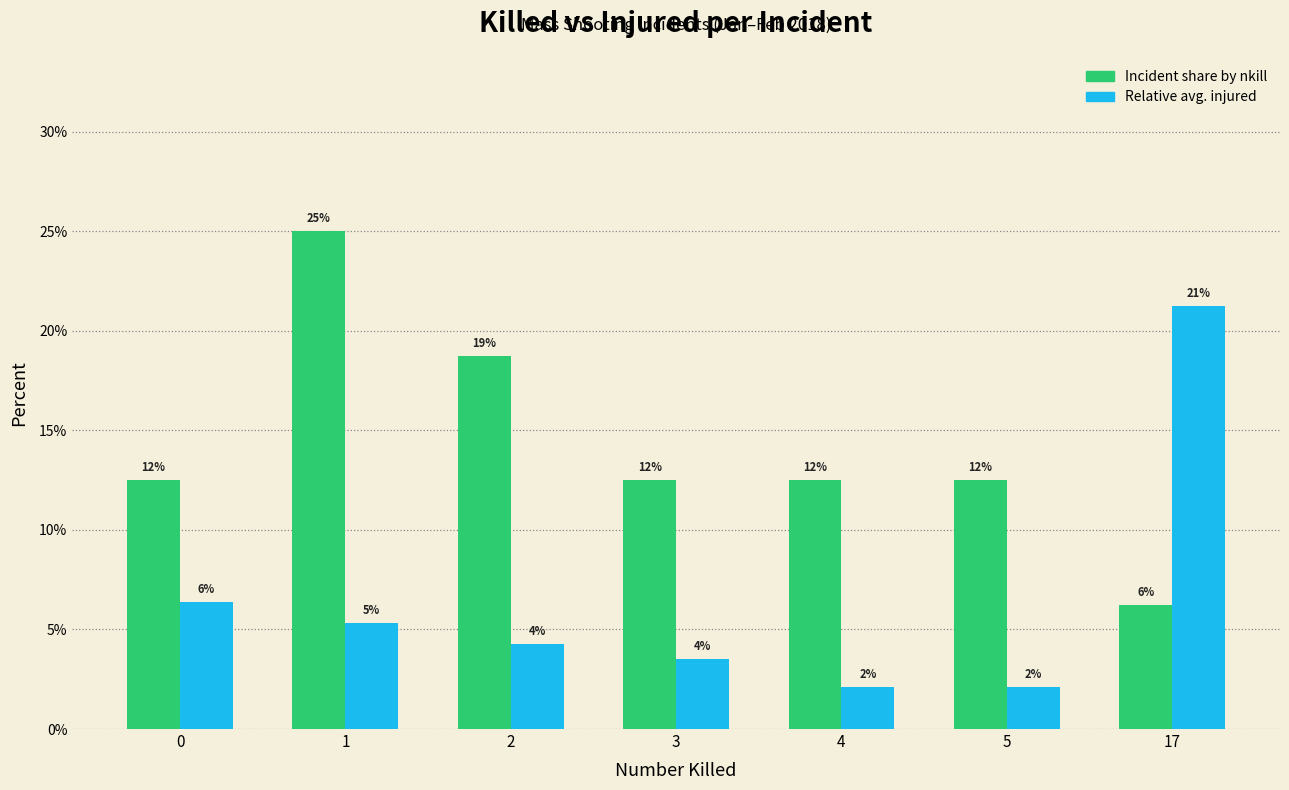

How many groups of bars are there?

7